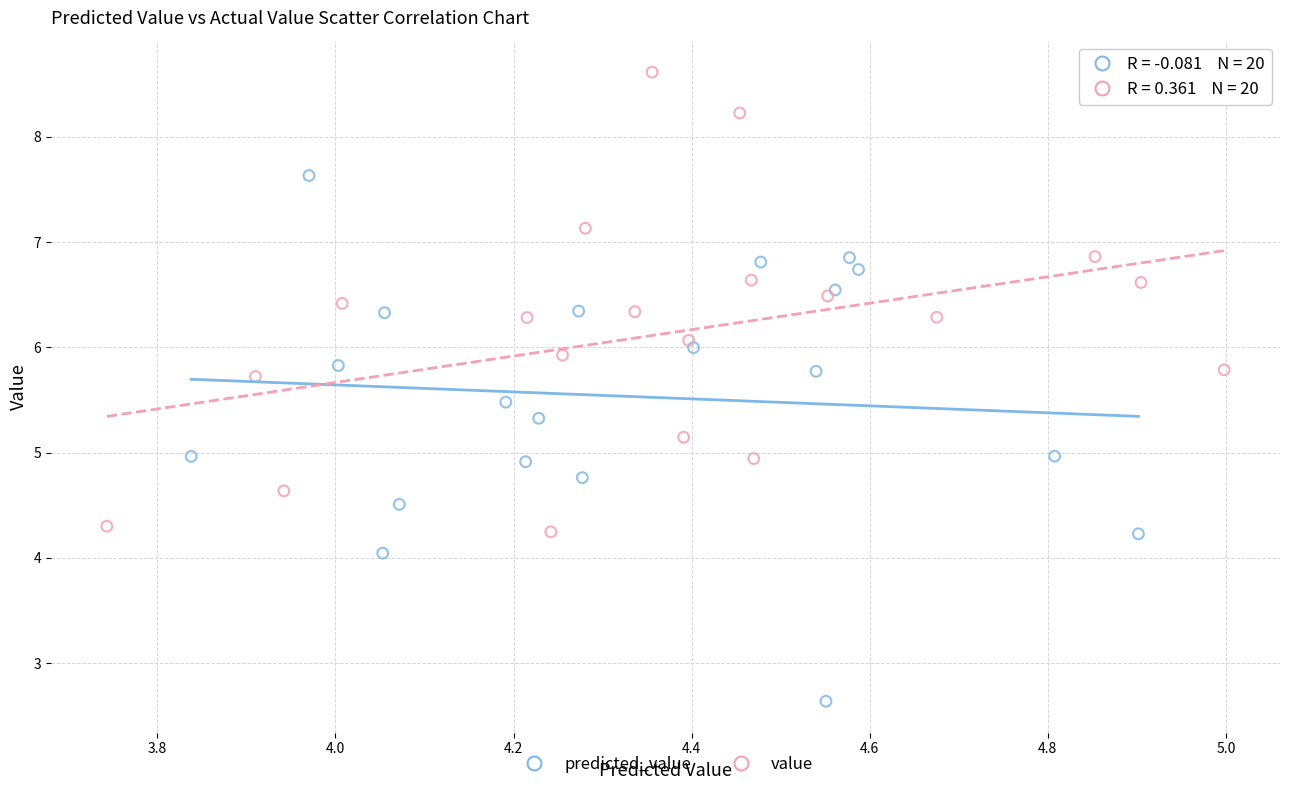

Which series reaches the maximum Y coordinate?

value